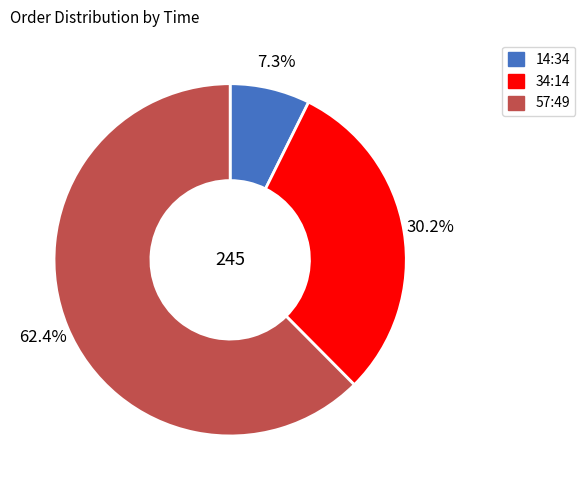

How many slices are in this pie chart?

3